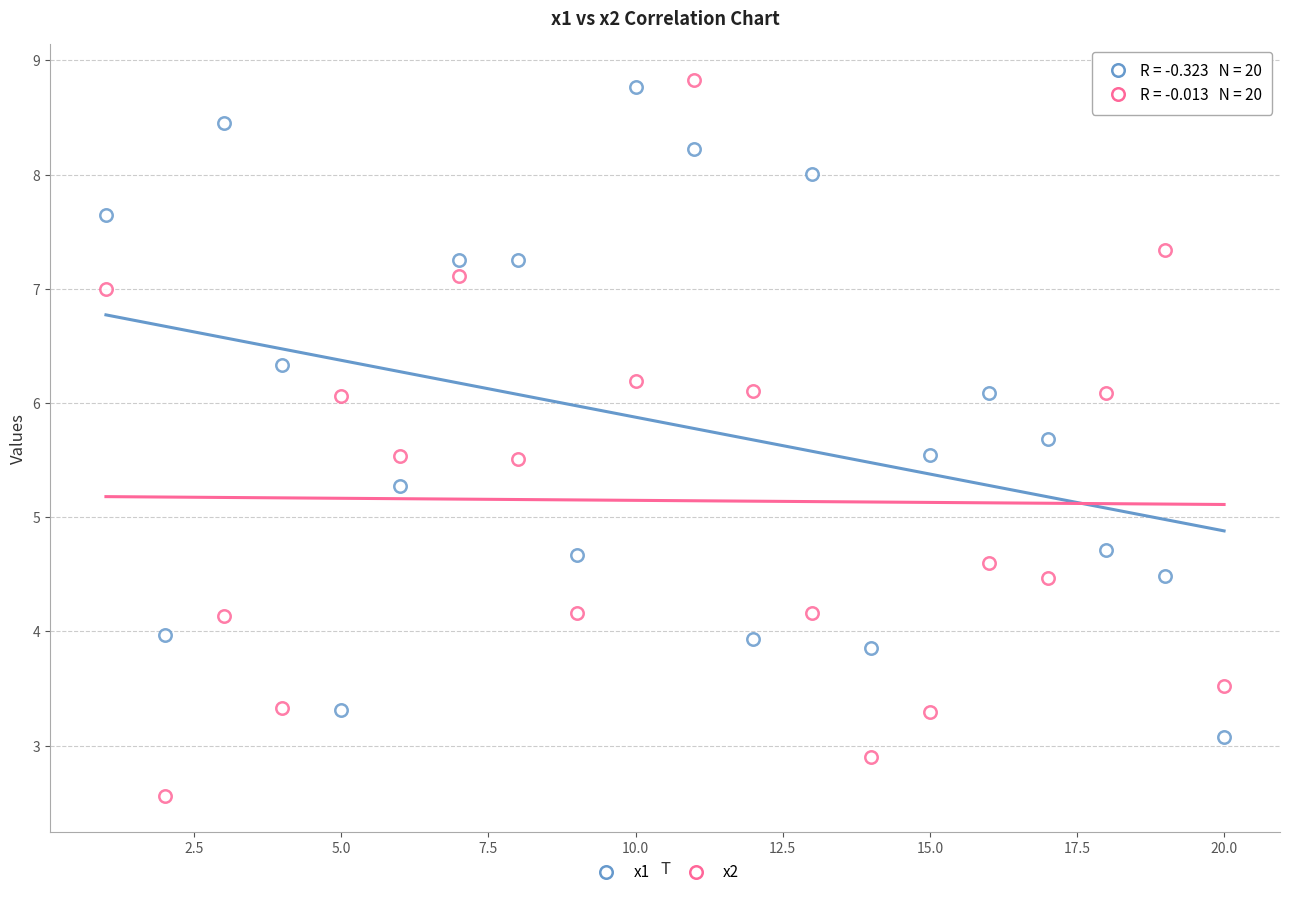

How many points are shown in the scatter plot?

40